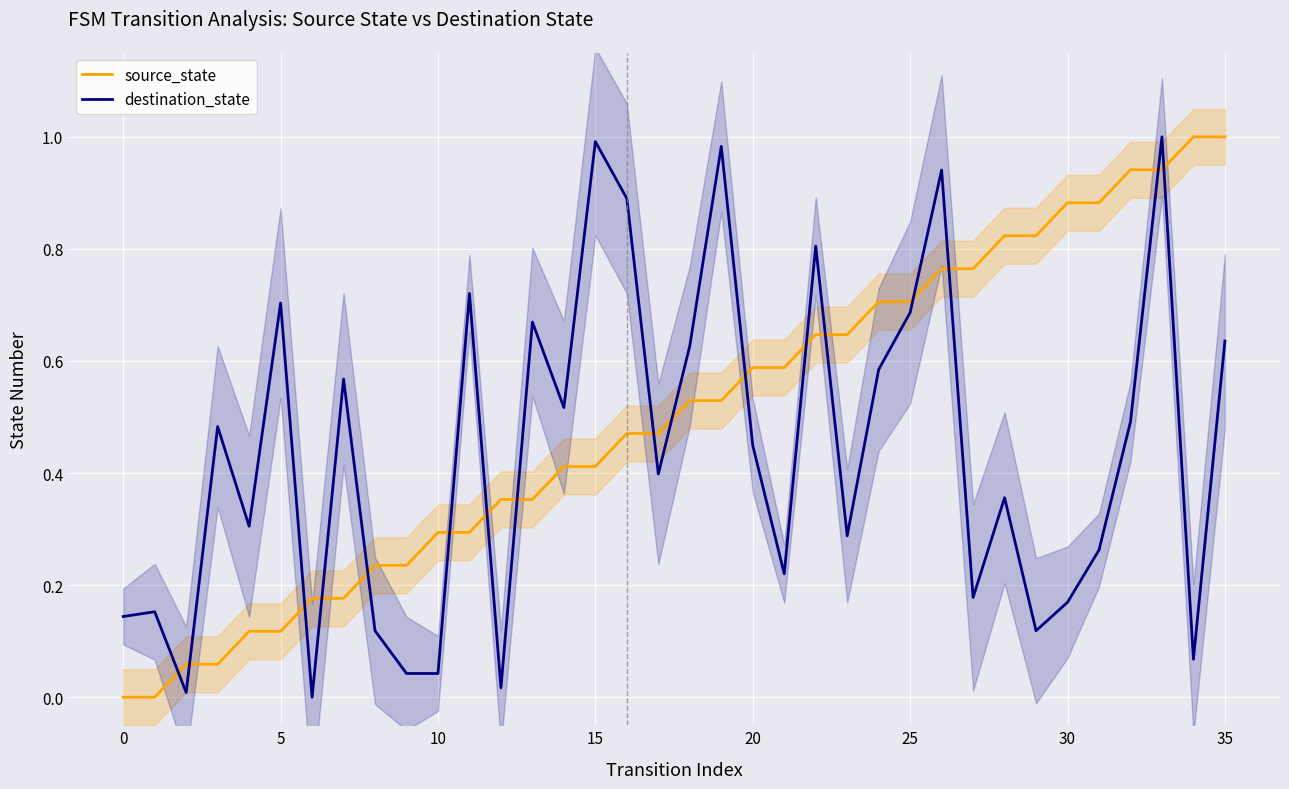

Which series has the widest spread of values?

source_state